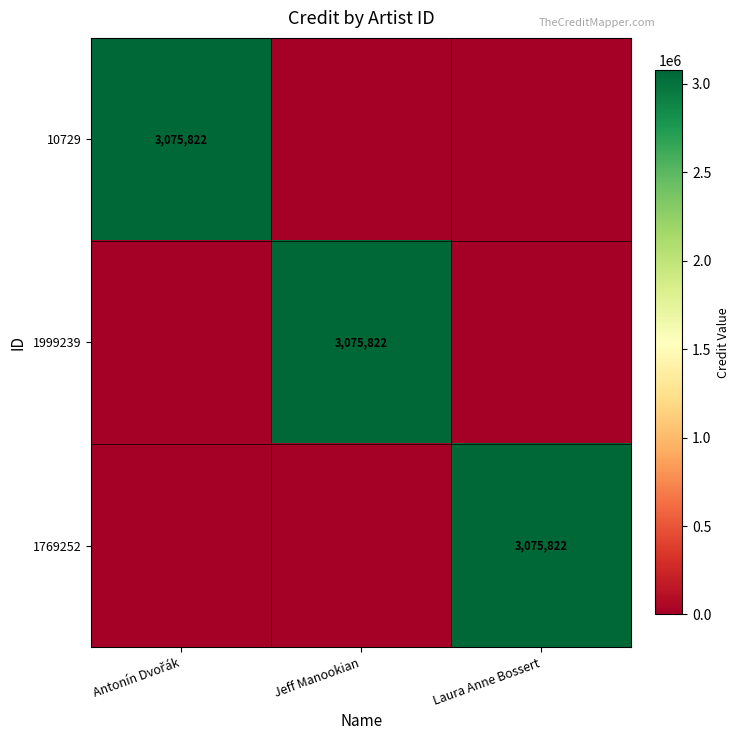

What is the total value across all series at Jeff Manookian?

3075822